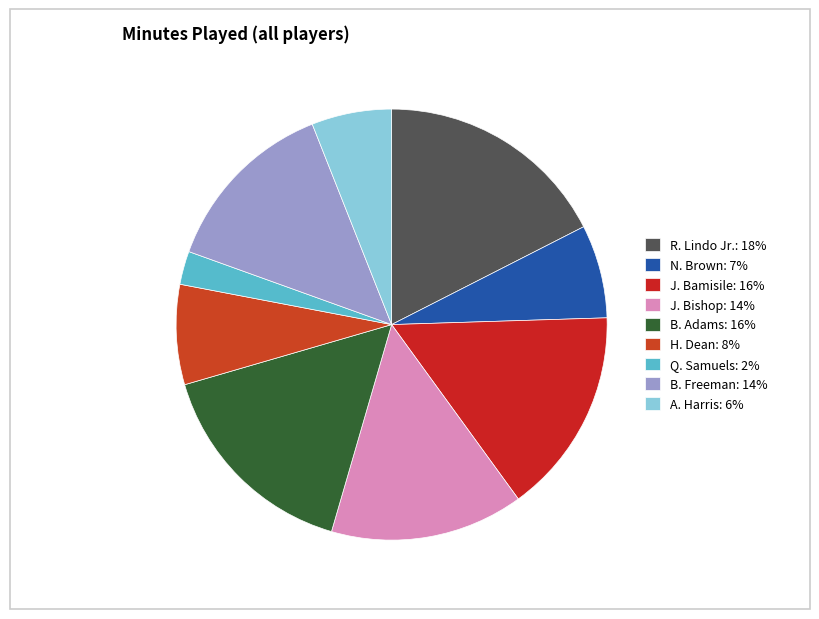

To the nearest percent, what is the combined percentage of J. Bamisile and Q. Samuels?

18%